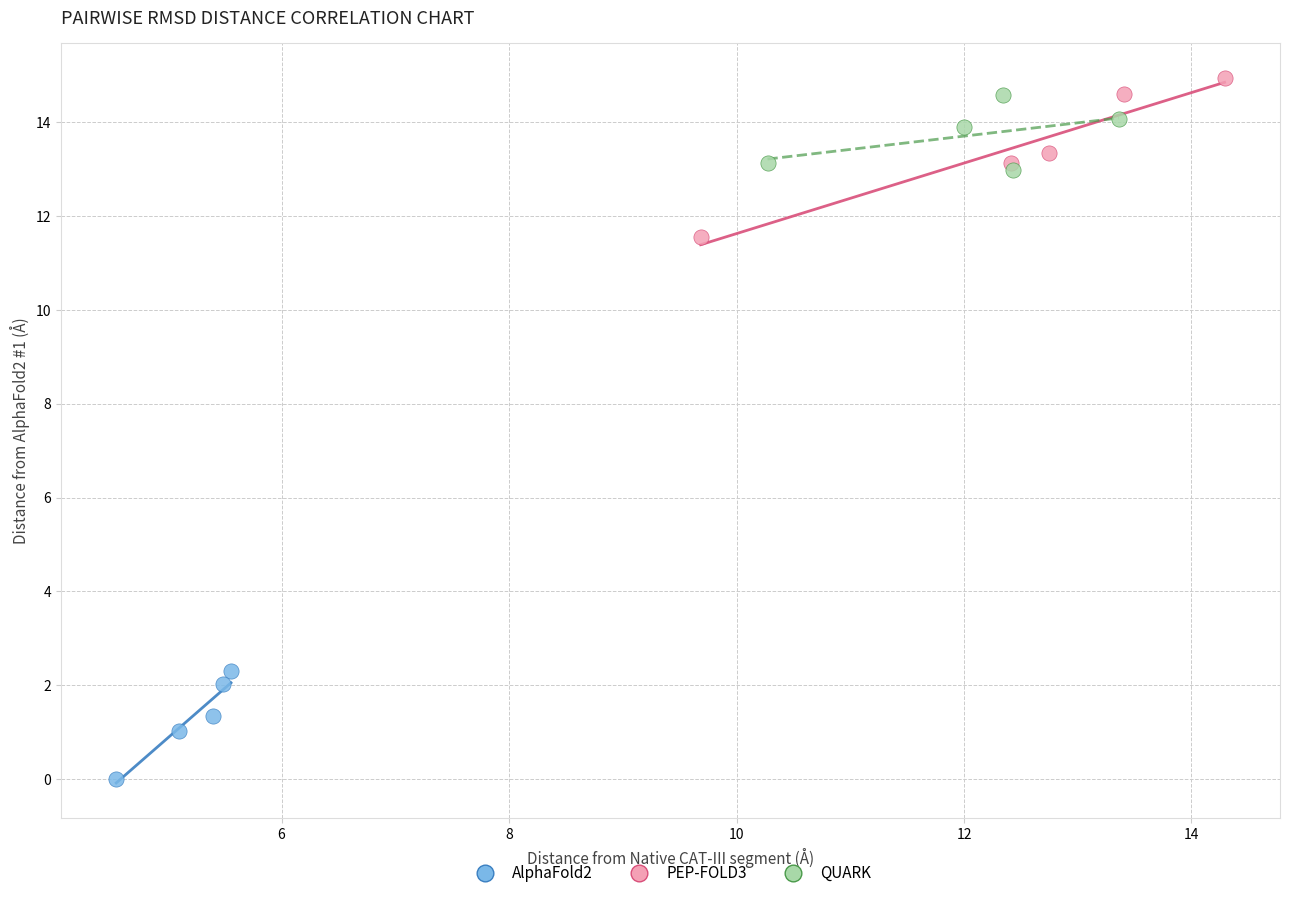

Which series contains the lowest Y value?

AlphaFold2